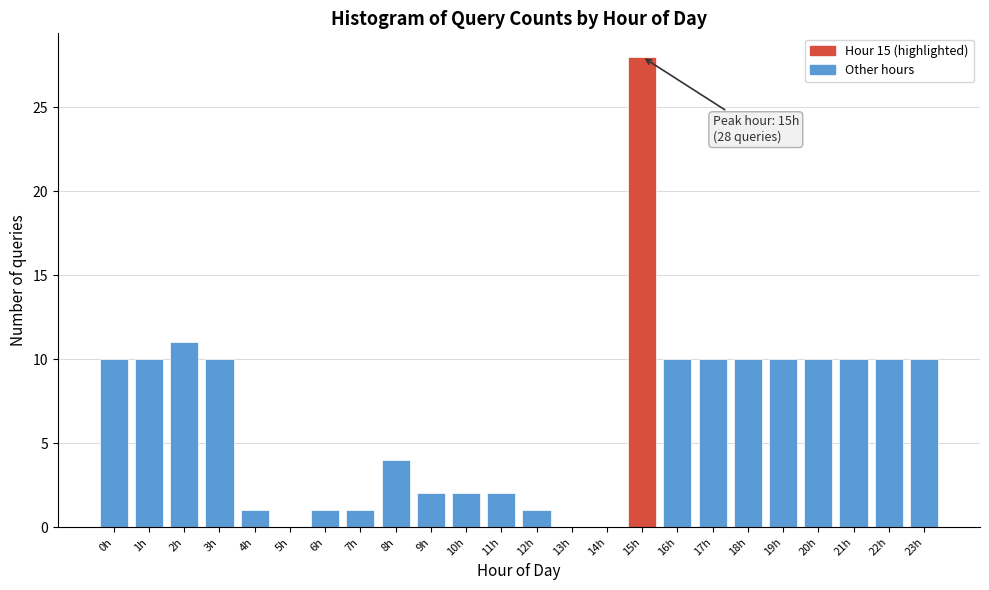

Reading left to right, list all the values displayed in this chart.

0h=10	1h=10	2h=11	3h=10	4h=1	5h=0	6h=1	7h=1	8h=4	9h=2	10h=2	11h=2	12h=1	13h=0	14h=0	15h=28	16h=10	17h=10	18h=10	19h=10	20h=10	21h=10	22h=10	23h=10